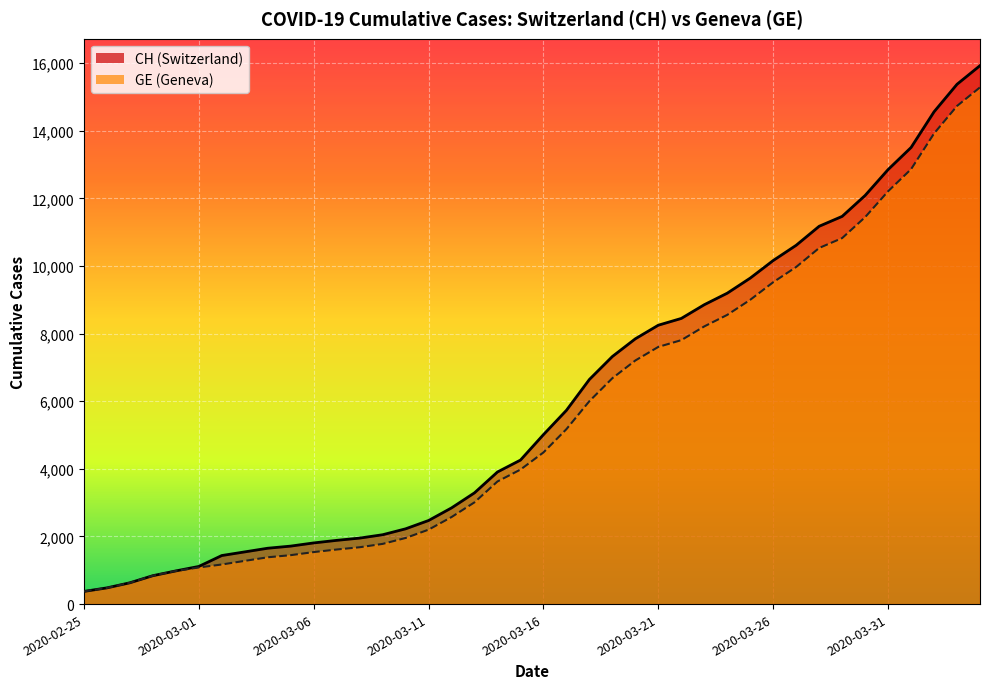

True or false: GE and CH intersect in this chart.

False